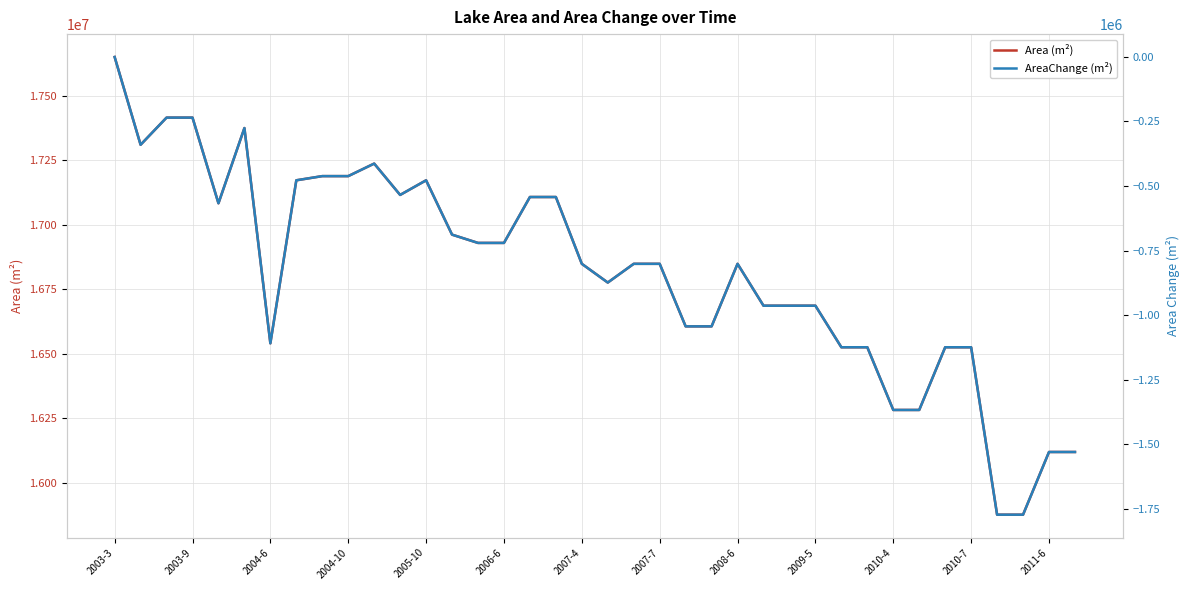

What is the sum of all AreaChange (m²) values?

-31710000